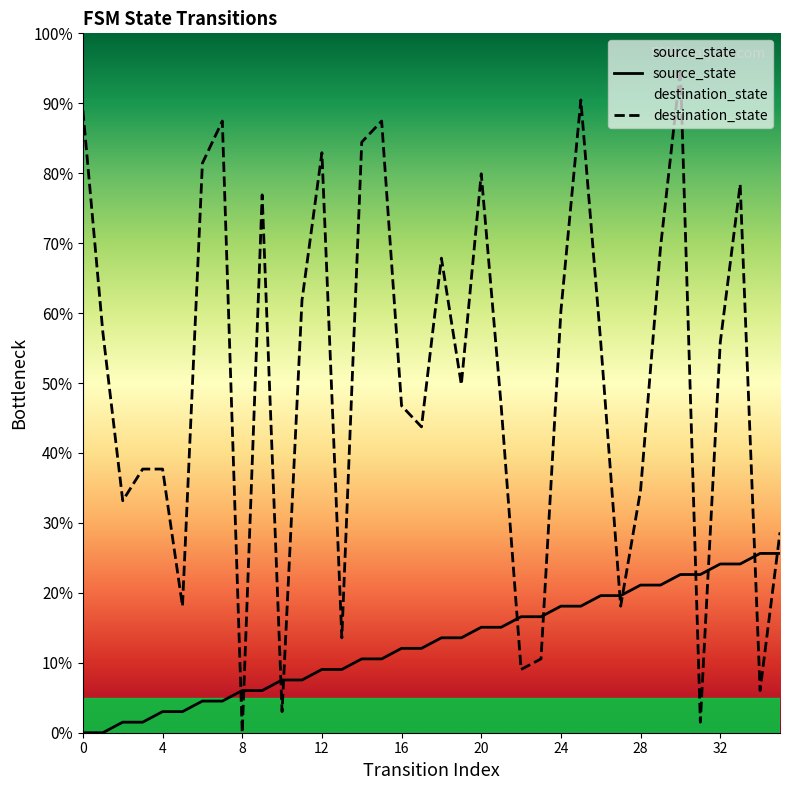

What is the value of the destination_state point at the 11th from the left?

3.0